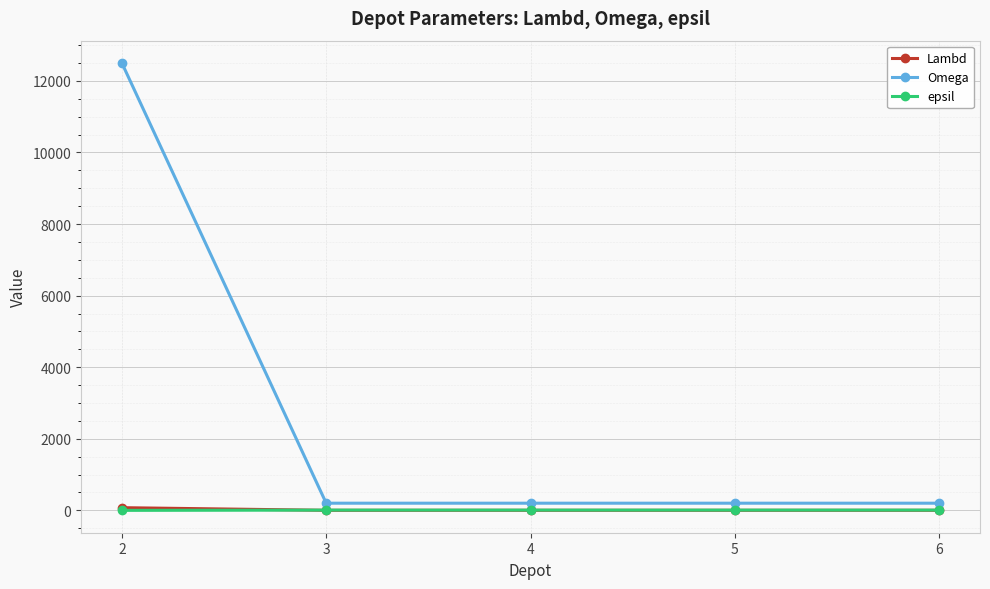

Read the epsil value at 3.

7